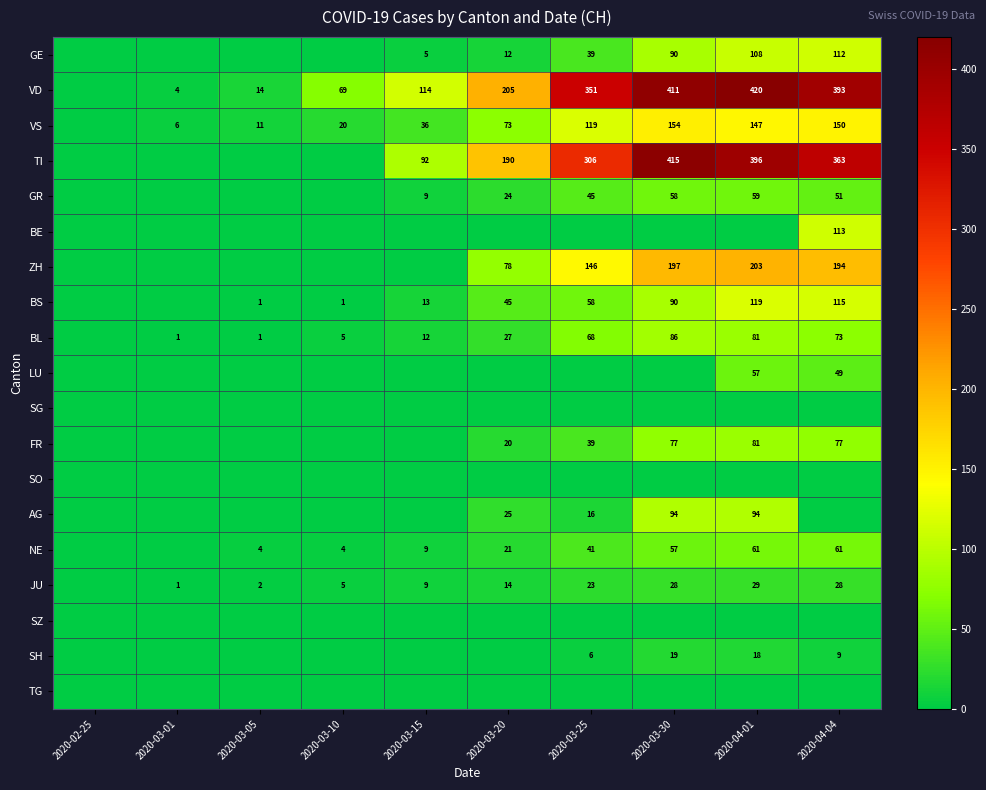

Is it true that ZH equals 49 at 2020-04-04?

False